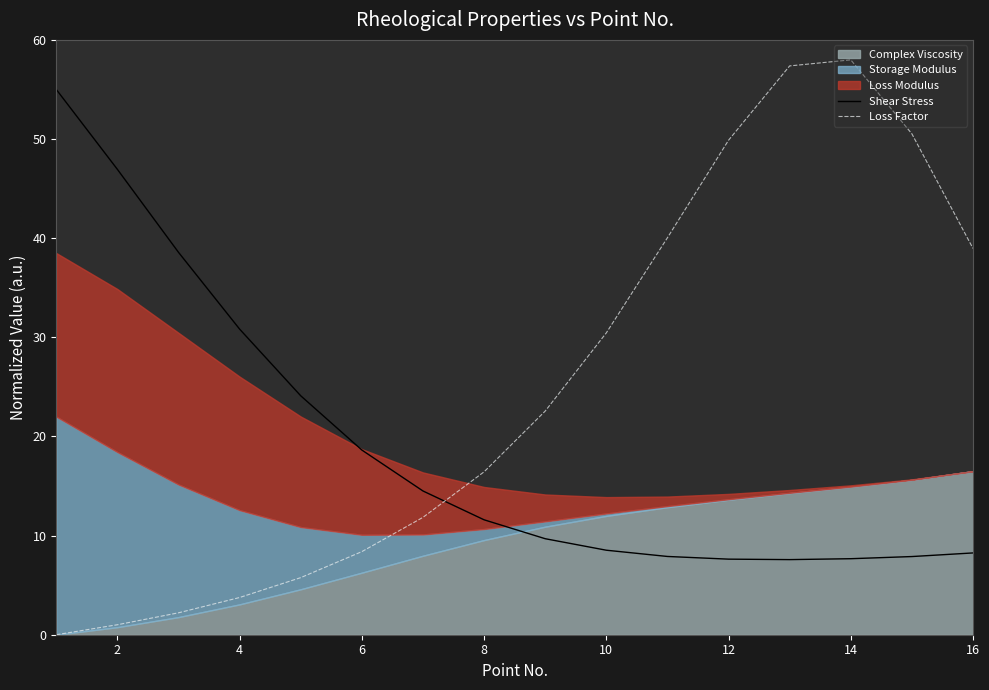

The Loss Factor series shows 4.9 at 6. True or false?

False